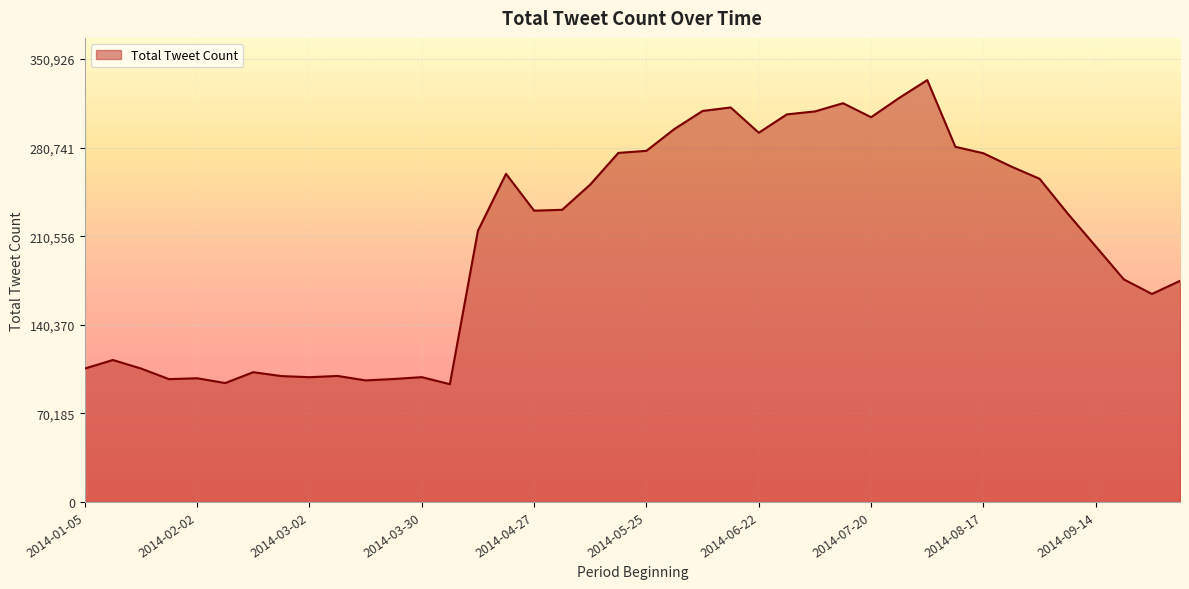

What is the difference between the maximum and minimum values?

240931